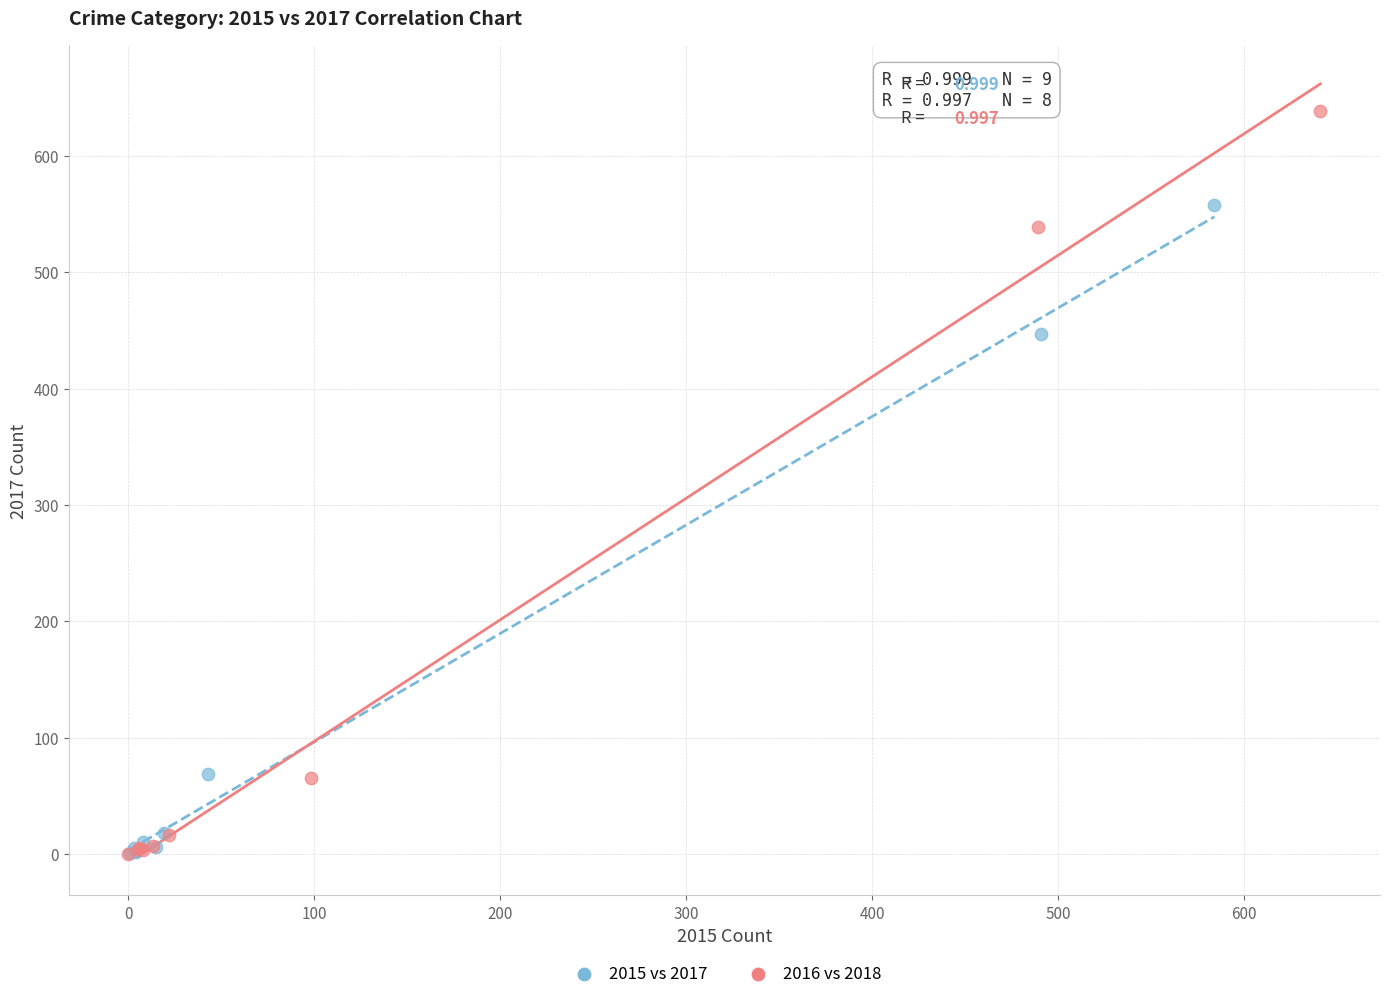

Which series has the largest Y range (max minus min)?

2016 vs 2018